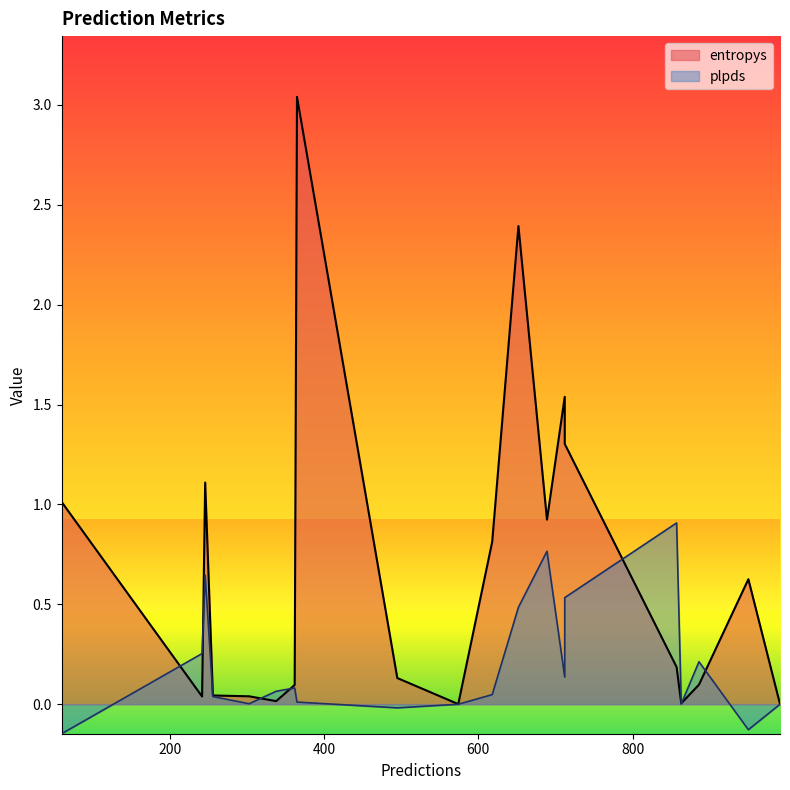

Is the value of entropys at 338 greater than the value of plpds at 256?

No